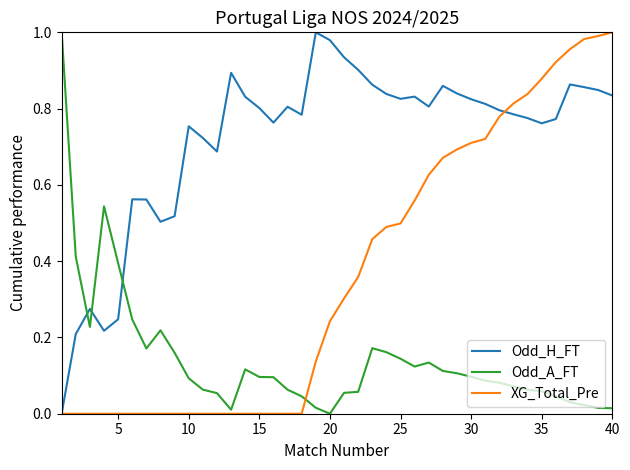

Which series has the largest total across all categories?

Odd_H_FT